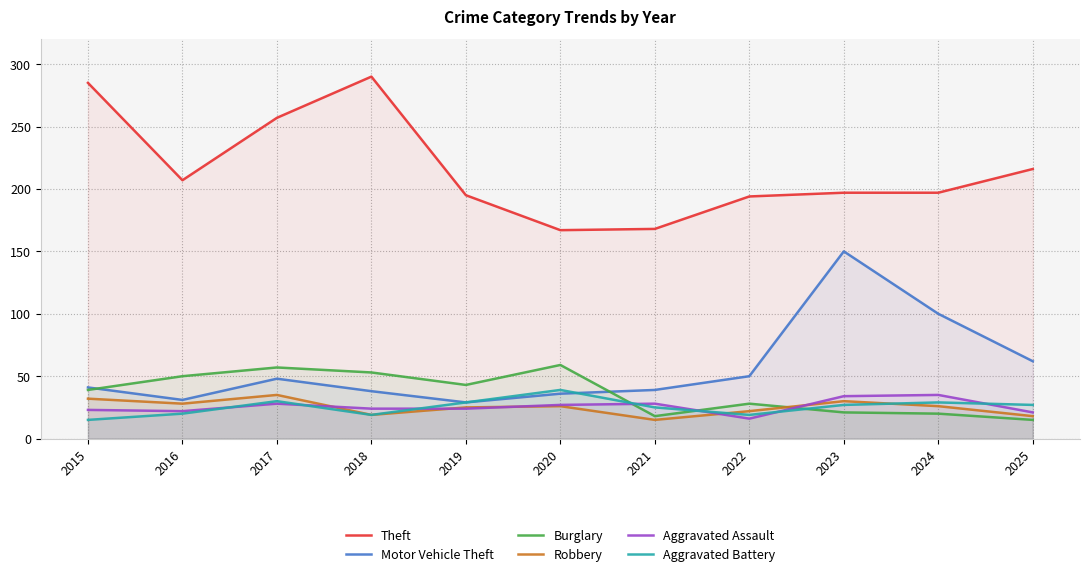

What is the average value of the Robbery series?

25